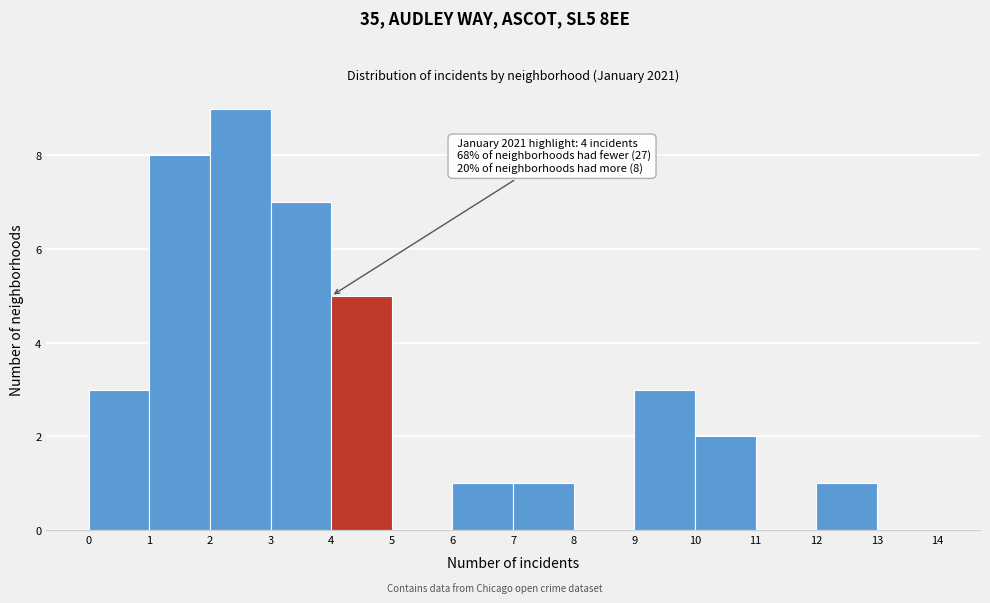

Which range on the x-axis has the tallest bar?

2 to 3